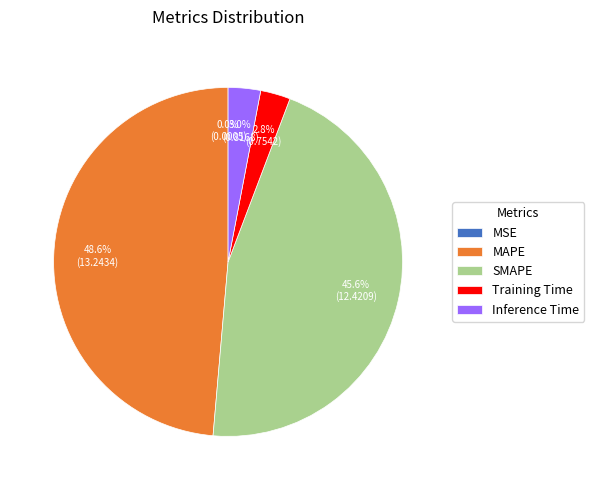

To the nearest percent, what is the average slice percentage?

20%